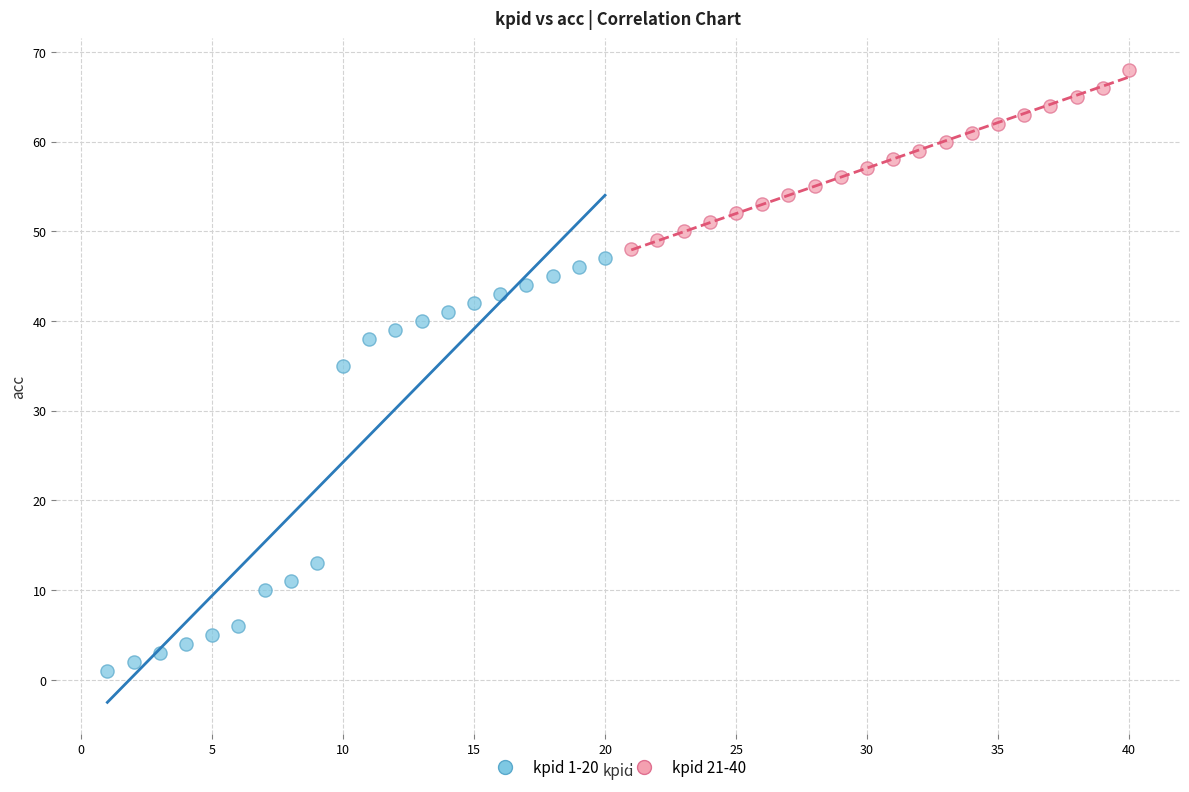

Which series contains the highest Y value?

kpid 21-40